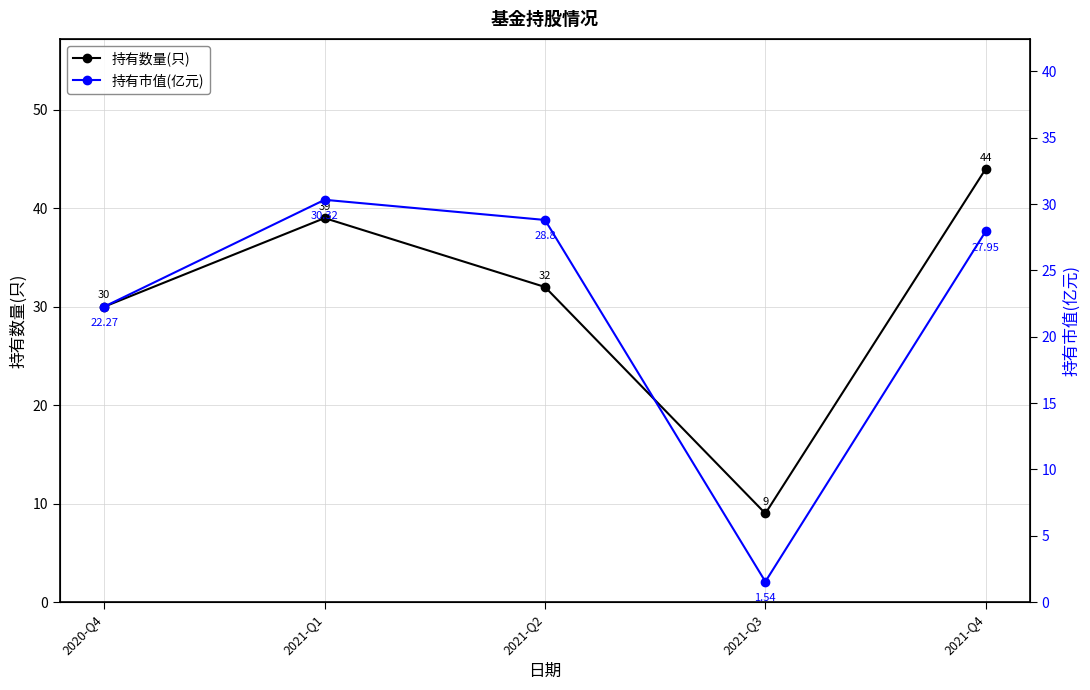

Reading right to left, what are all the values shown in this chart?

持有数量(只): 44.0	9.0	32.0	39.0	30.0
持有市值(亿元): 27.9	1.5	28.8	30.3	22.3